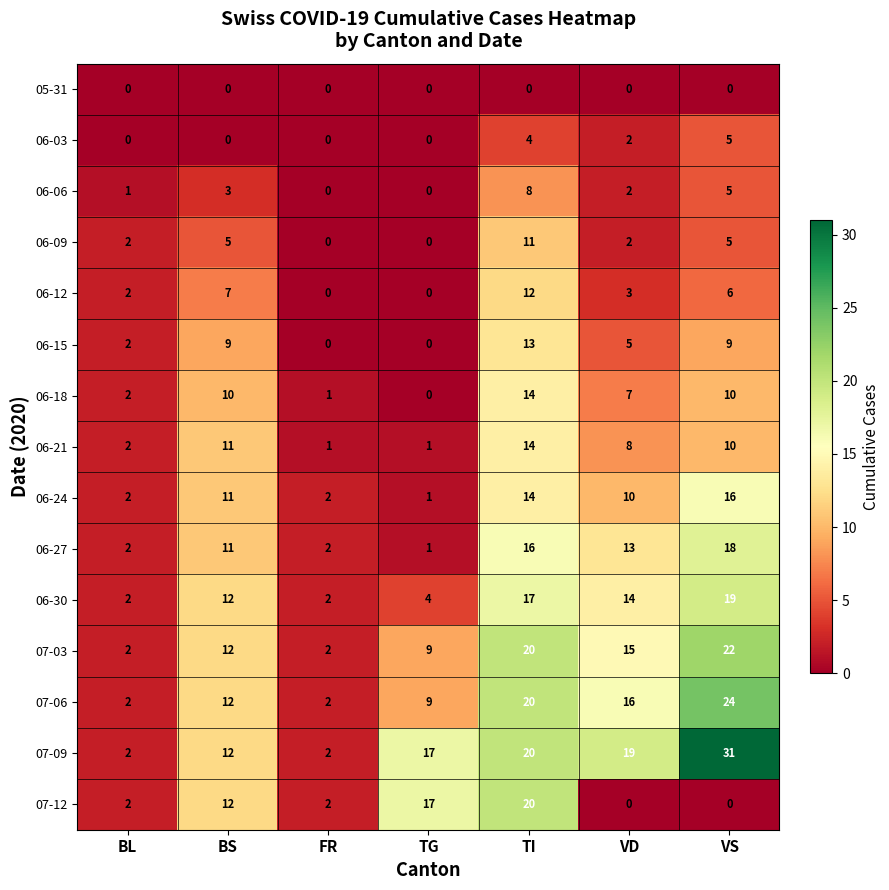

How many positive values does the 06-15 series have?

5